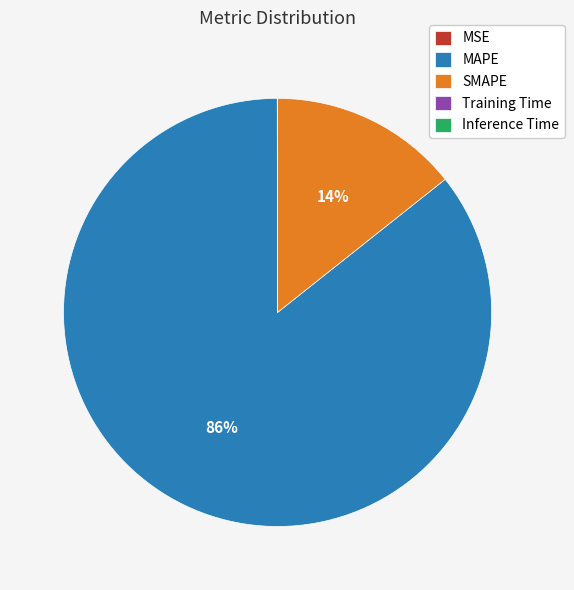

Which category has the biggest portion of the pie?

MAPE